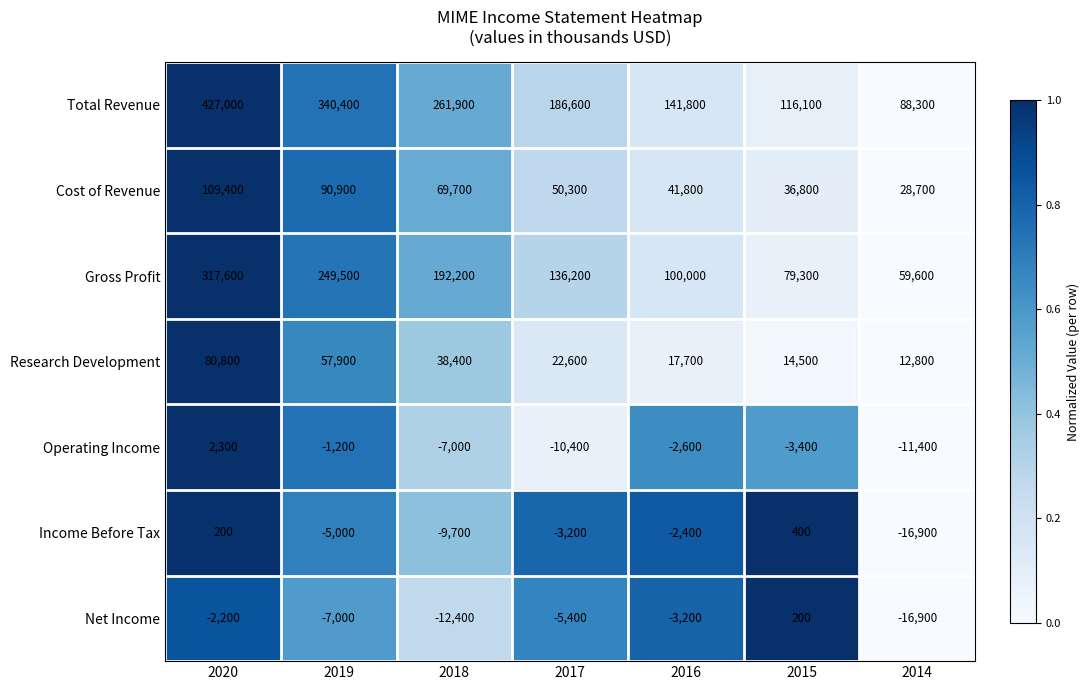

Which series changed the most between 2019 and 2015?

Total Revenue